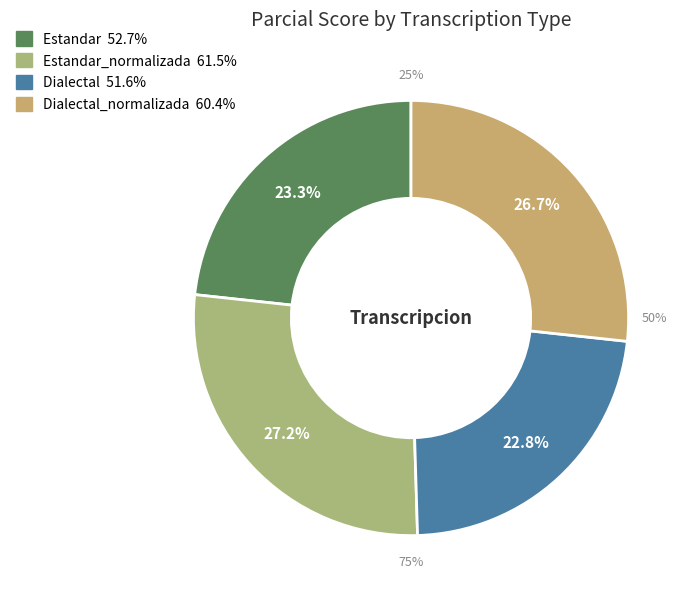

To the nearest percent, what is the combined percentage of Dialectal and Estandar?

46%